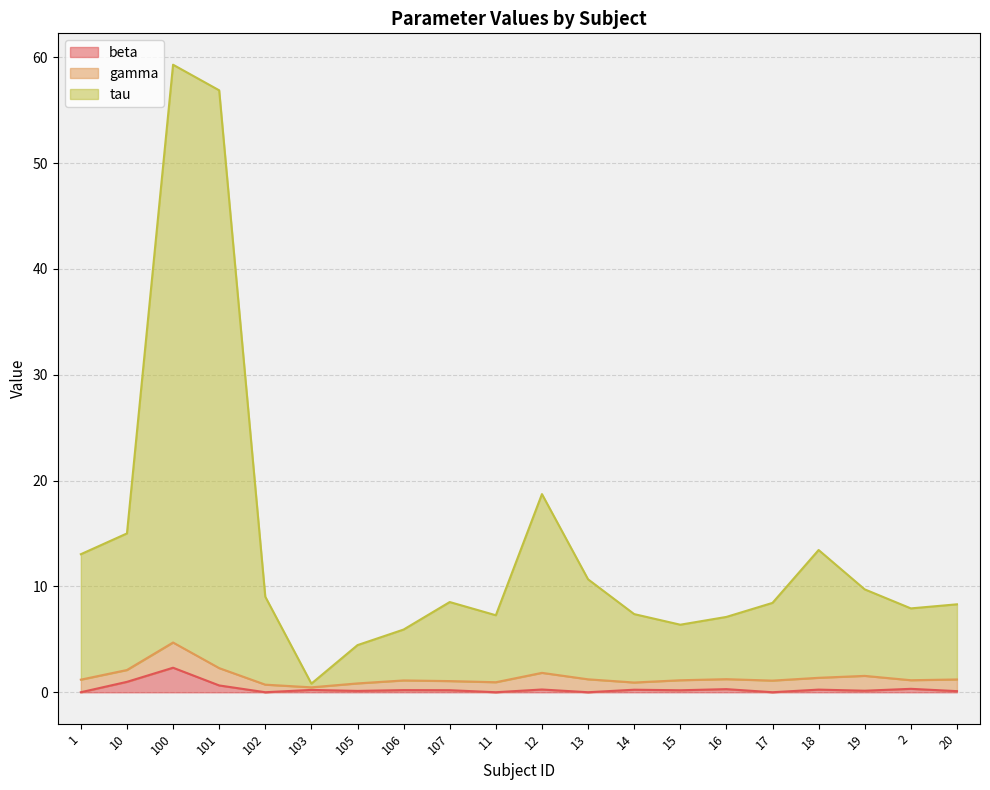

What are all the series names shown in the legend?

beta, gamma, tau